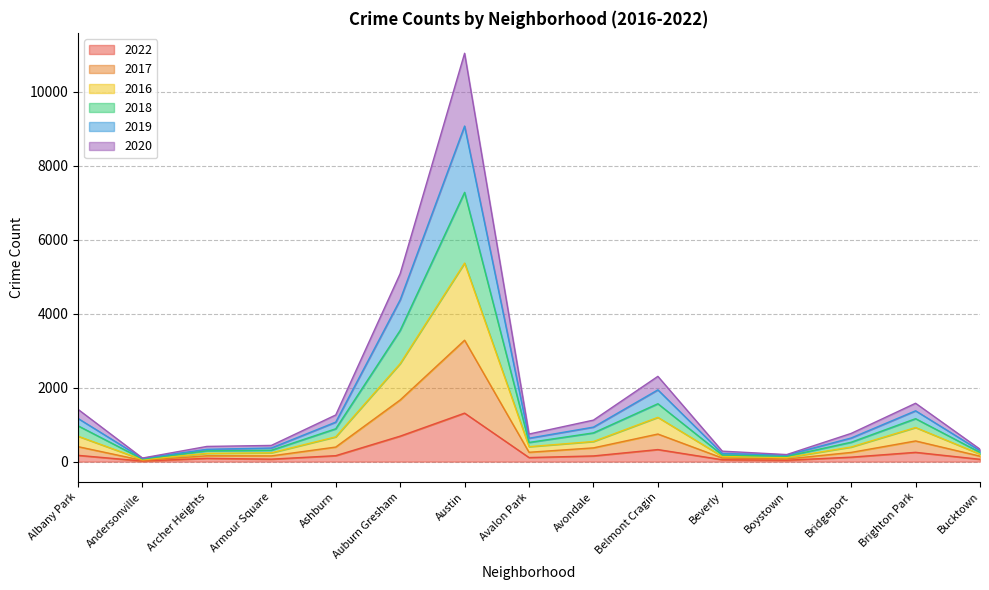

What is the label of the 10th point from the left?

Belmont Cragin